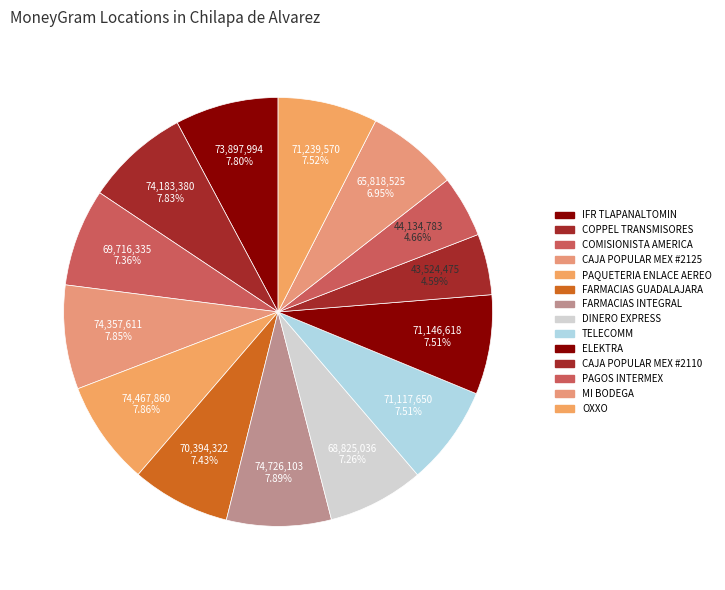

Which category has the smallest portion of the pie?

CAJA POPULAR MEX #2110